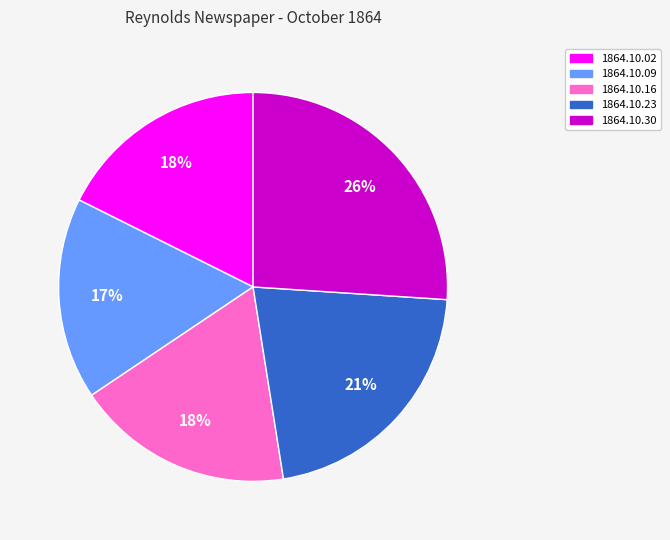

Do 1864.10.09 and 1864.10.02 together represent more than half of the pie?

No